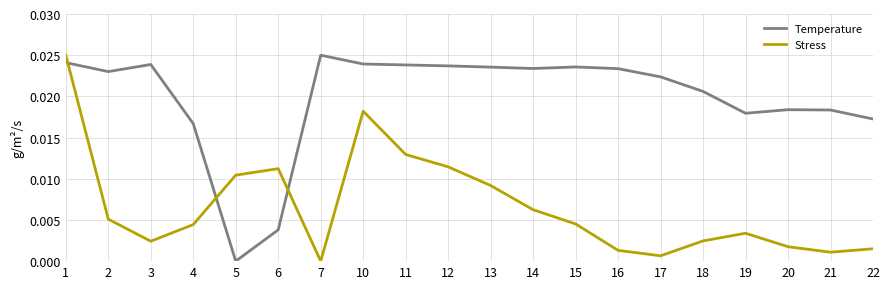

What is the sum of all Stress values?

0.1